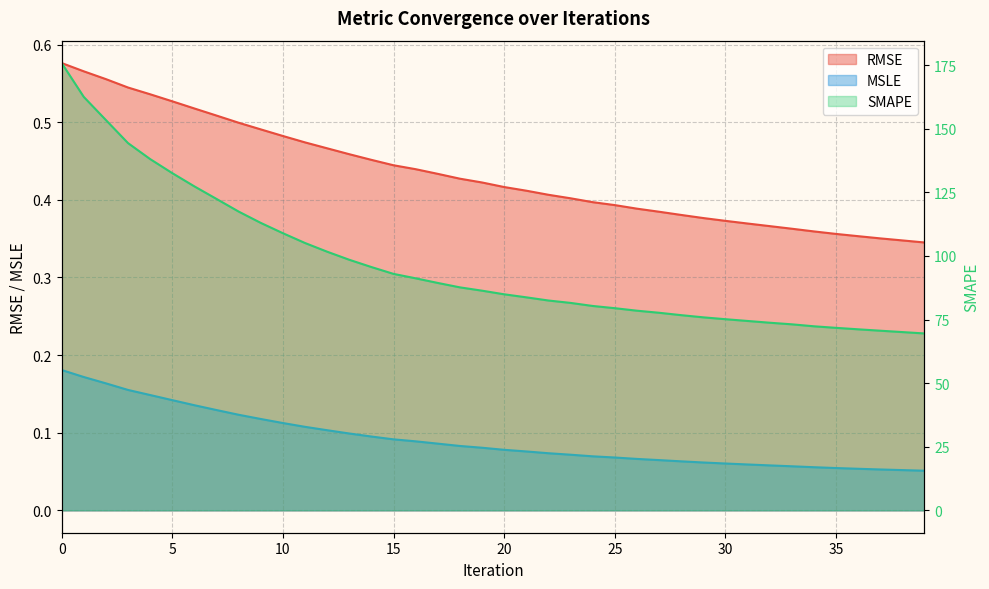

What is the difference between the SMAPE values at 33 and 22?

9.4